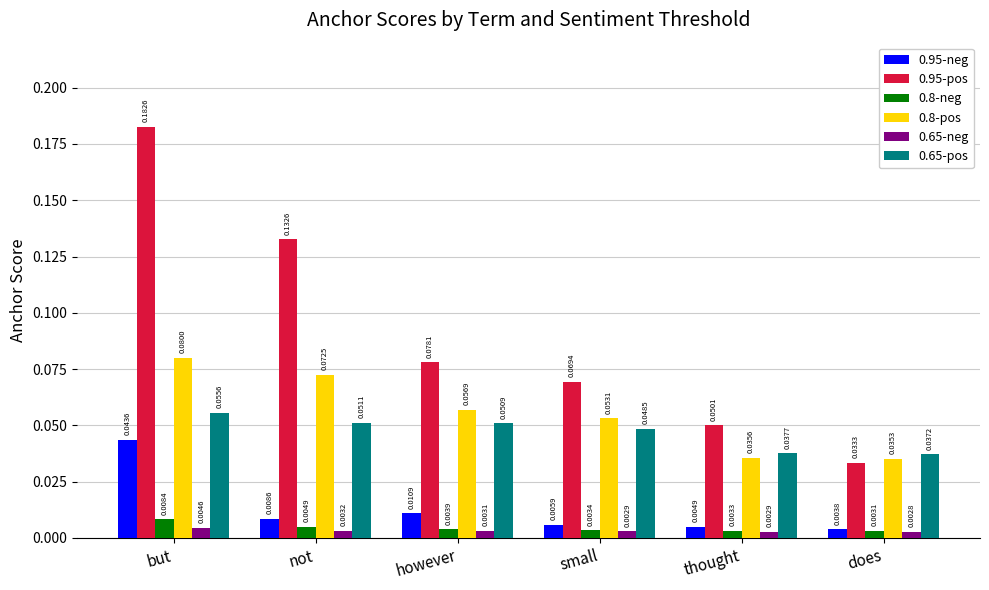

At however, list the series in order from smallest to largest.

0.65-neg, 0.8-neg, 0.95-neg, 0.65-pos, 0.8-pos, 0.95-pos